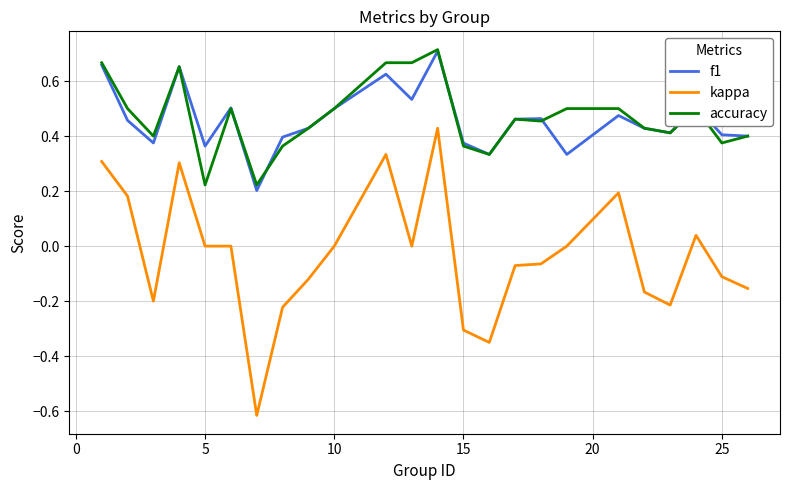

True or false: kappa and f1 intersect in this chart.

False